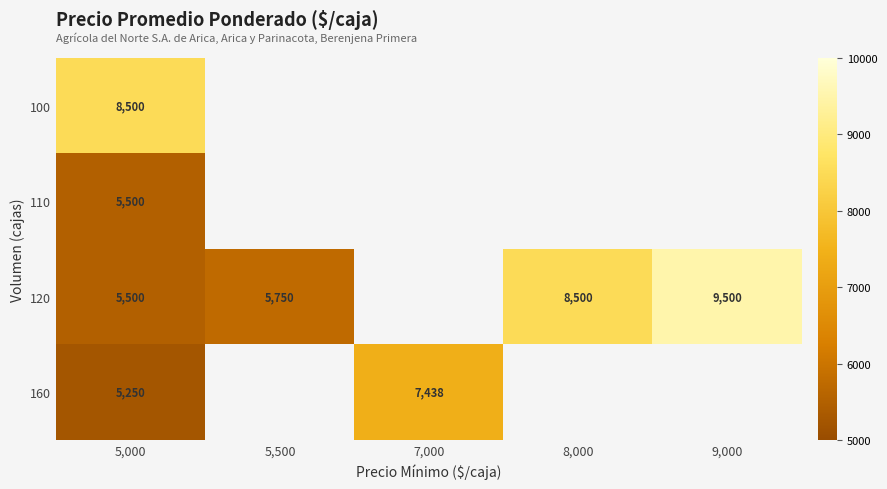

At how many categories does at least one series exceed 7449?

3